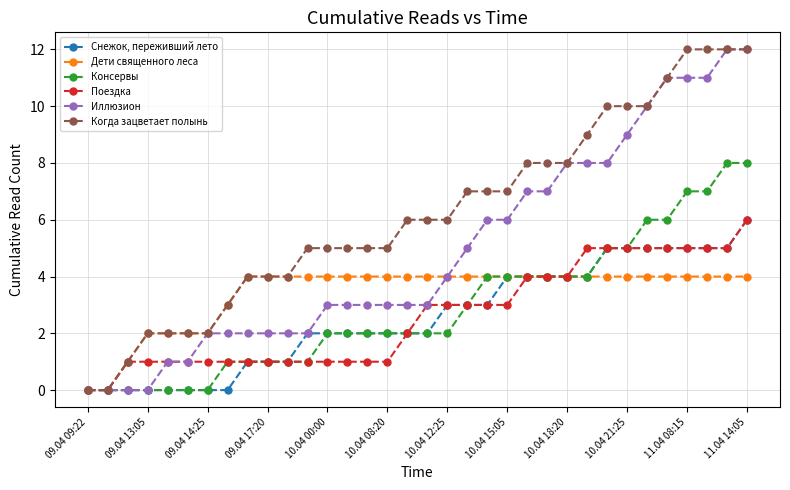

What is the greatest value displayed?

12